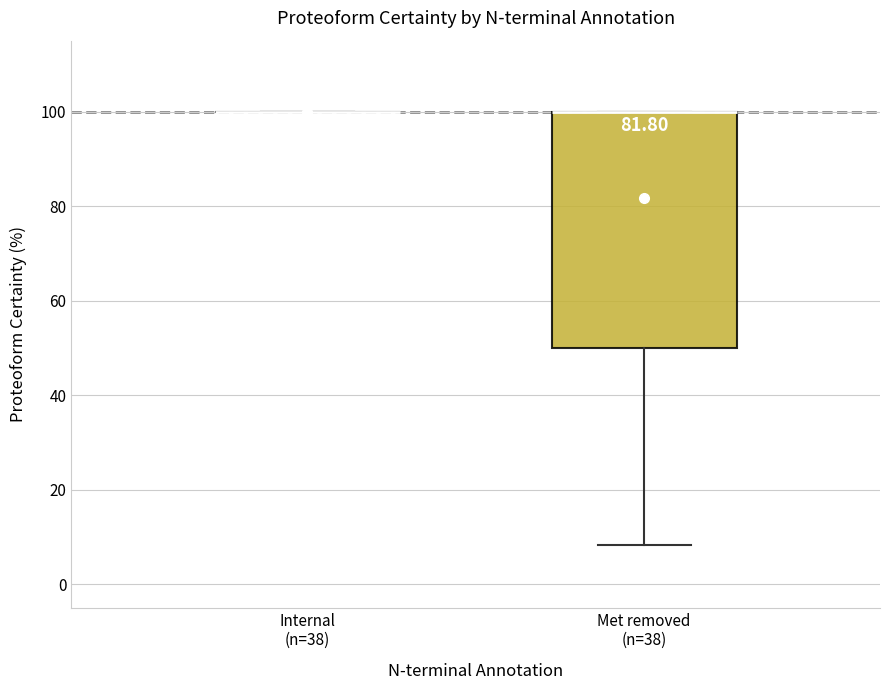

Which box is the tallest, from its lower edge to its upper edge?

Met removed (n=38)